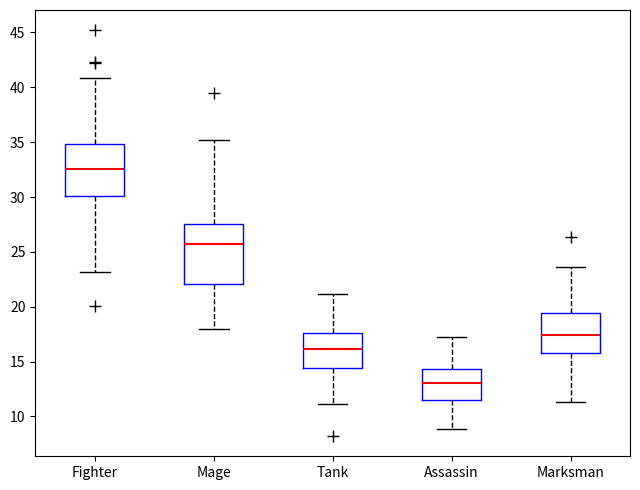

Where is the upper edge of the box for Marksman on the y-axis? The values are not printed on the chart, so give them approximately, as read against the axis.

19.5